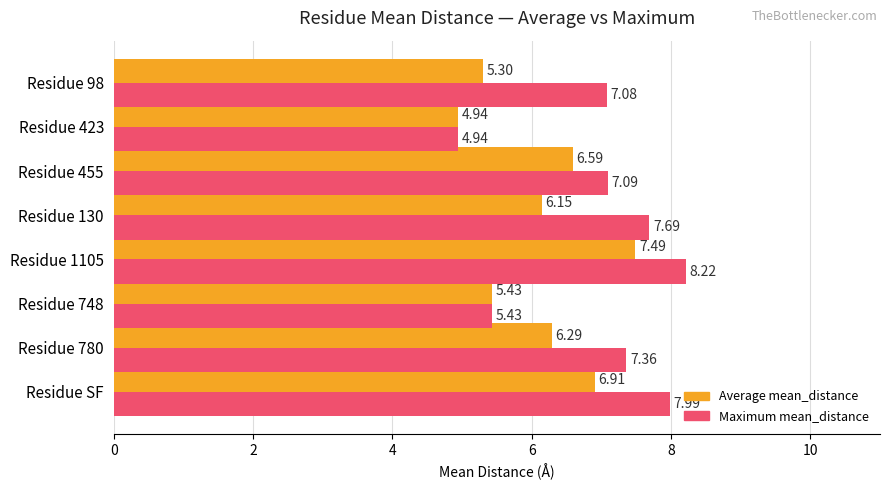

What is the highest value of the Average mean_distance series?

7.5